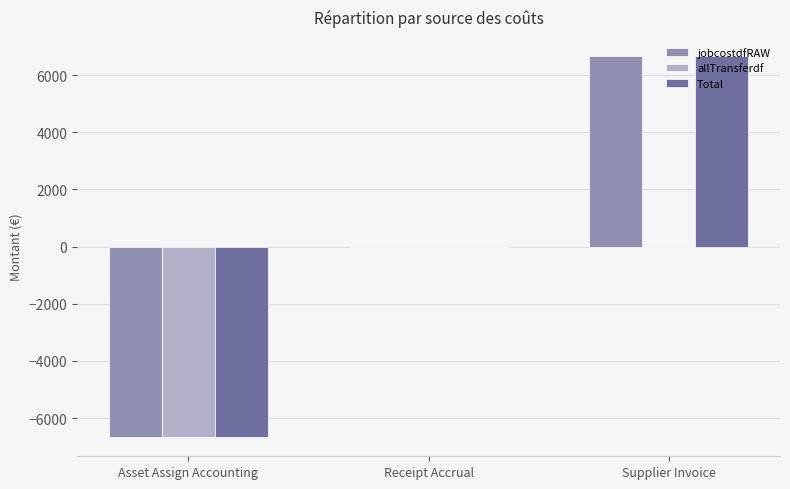

Is the value of jobcostdfRAW at Asset Assign Accounting greater than the value of Total at Receipt Accrual?

No